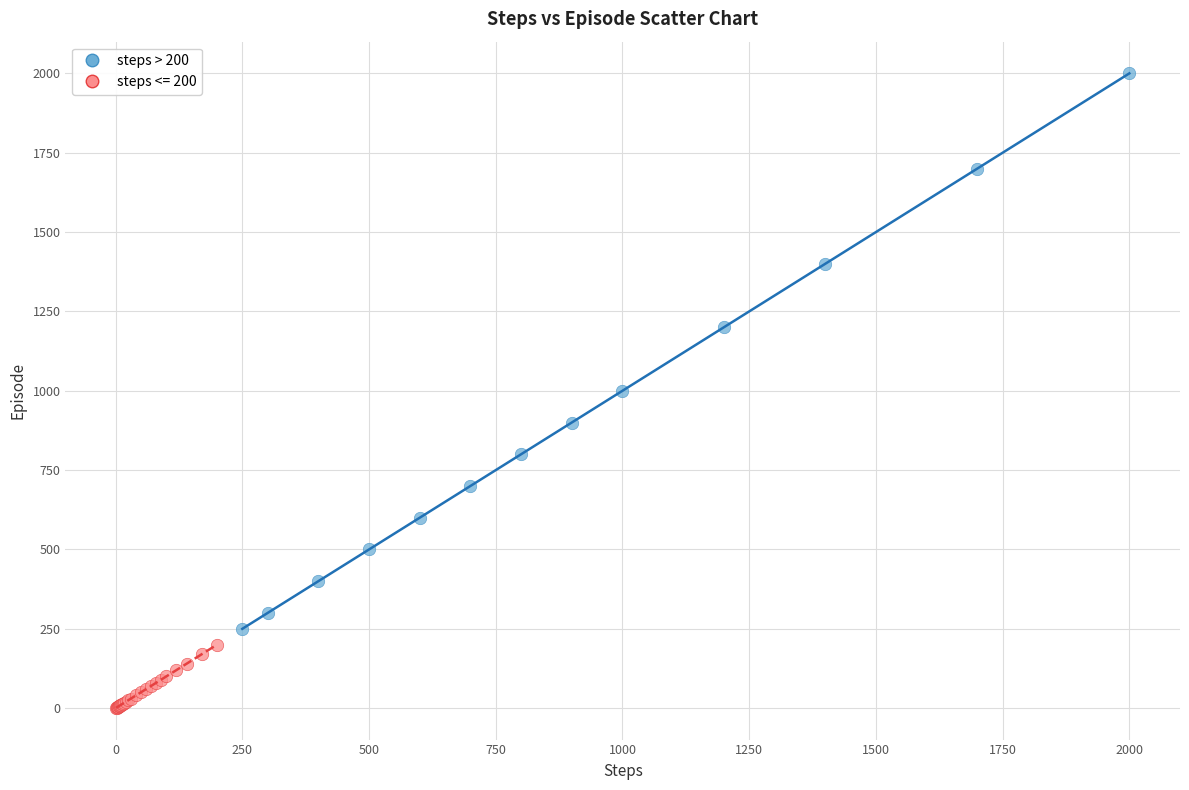

Which series has the largest Y range (max minus min)?

steps > 200